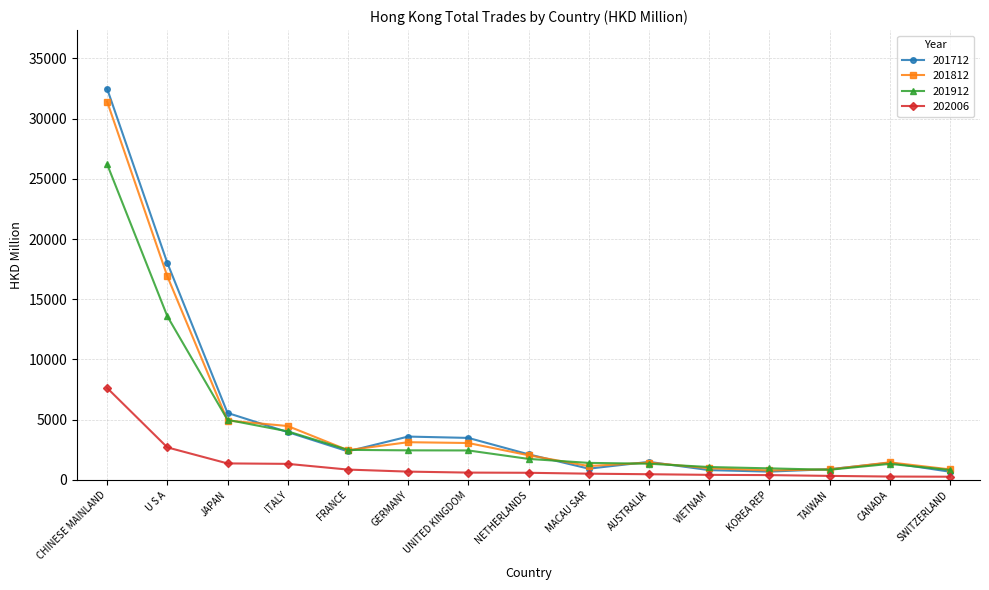

Where is 201812 nearest to the value 16097?

U S A